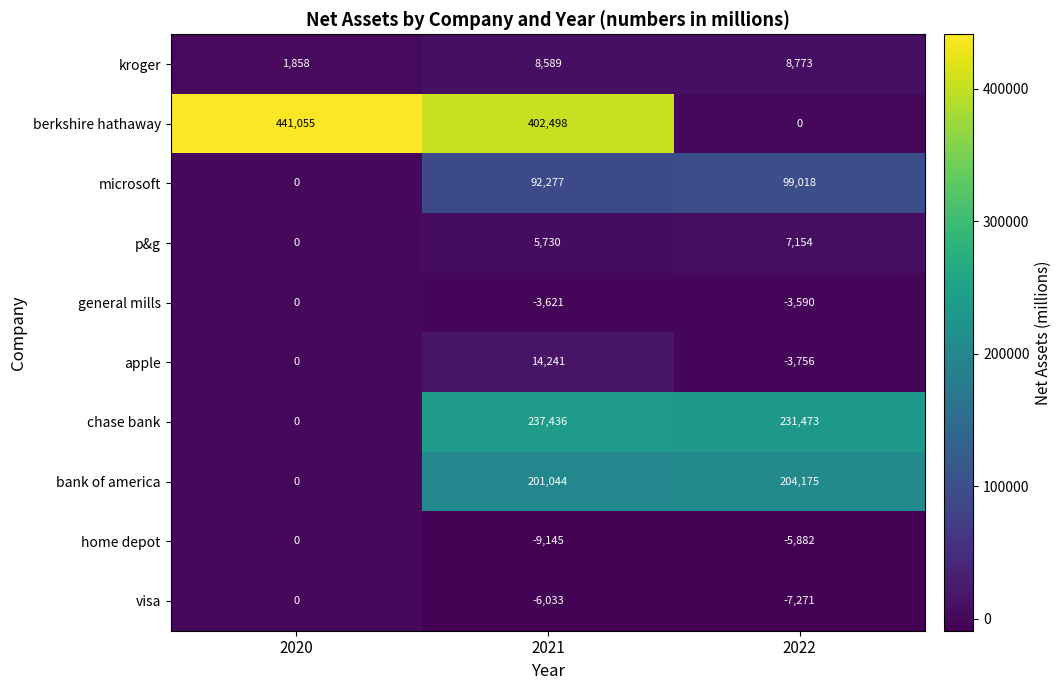

List the labels in order of home depot value, largest first.

2020, 2022, 2021